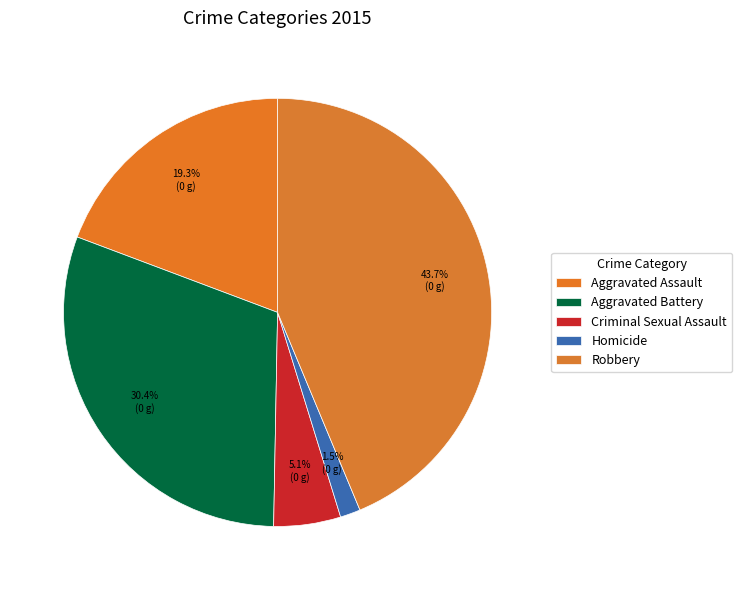

To the nearest percent, what is the difference between the Aggravated Assault and Robbery slice percentages?

24%